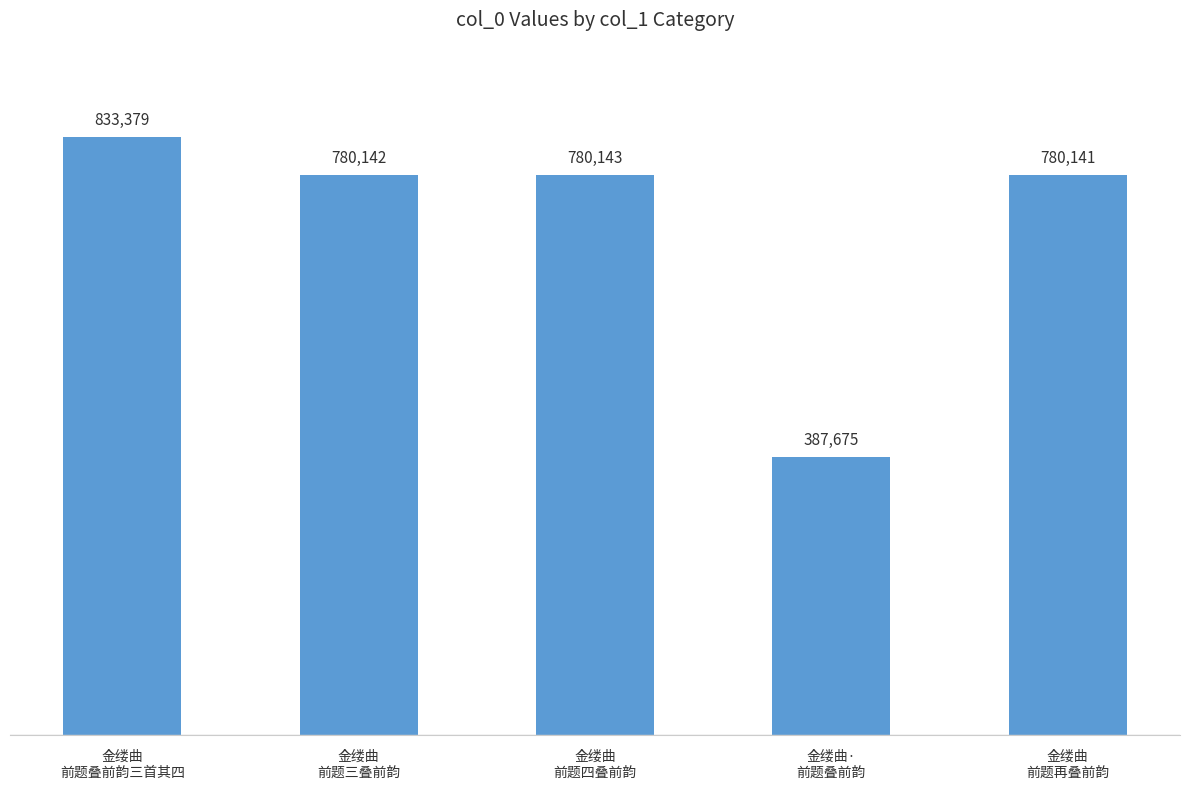

How many distinct data groups are displayed?

1